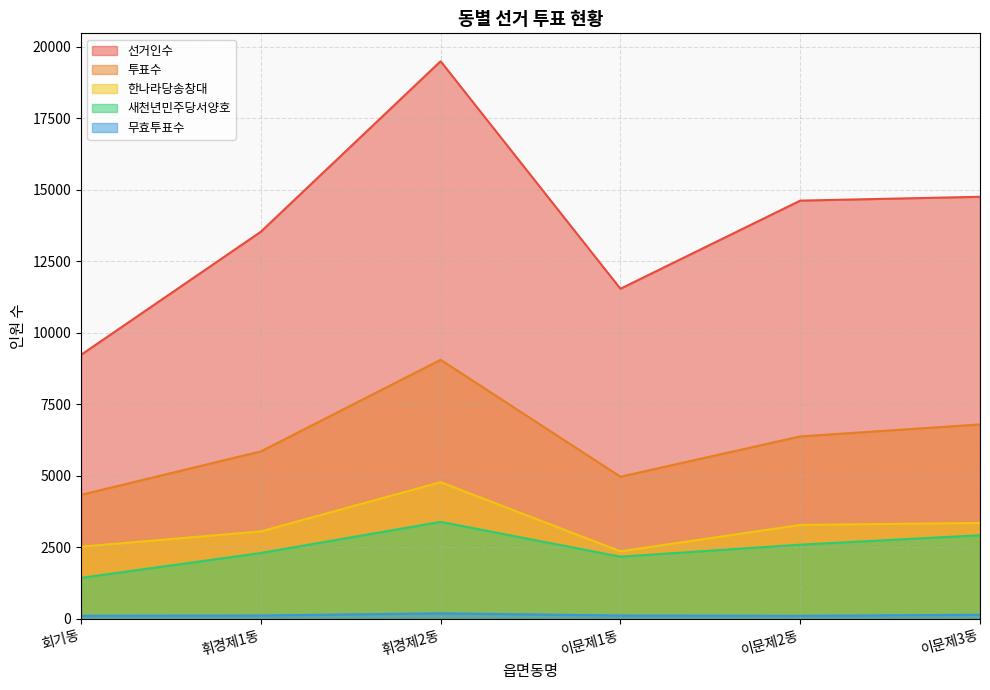

How many interior local peaks does the 무효투표수 series have?

1